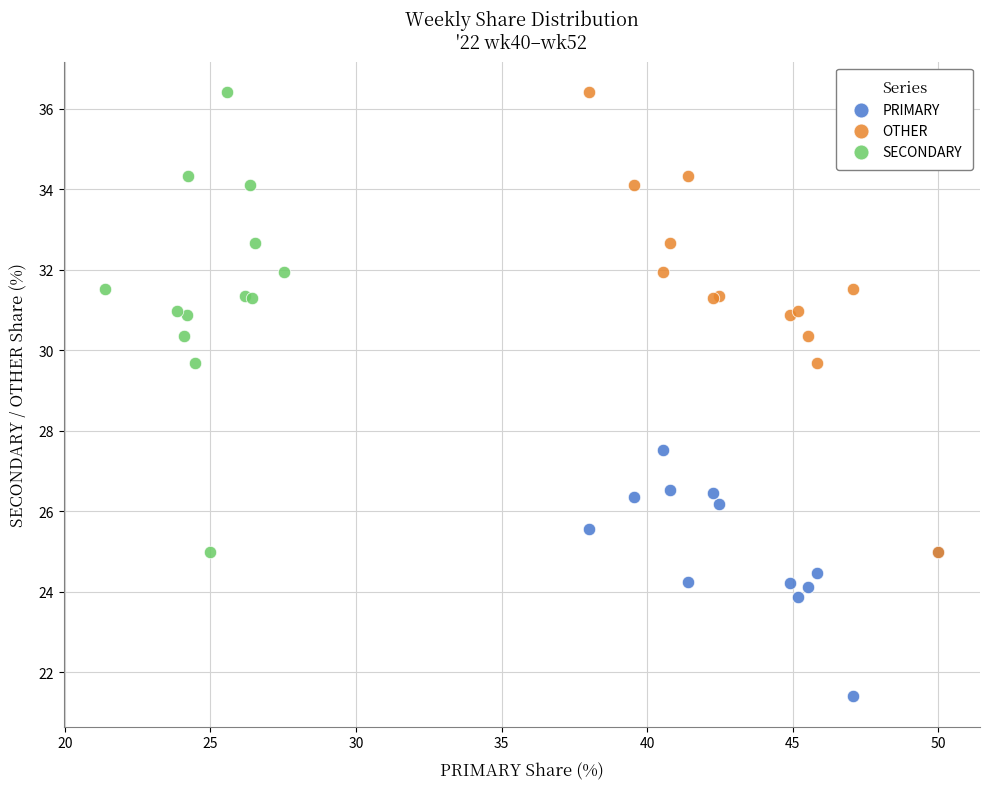

Which series reaches the minimum Y coordinate?

PRIMARY